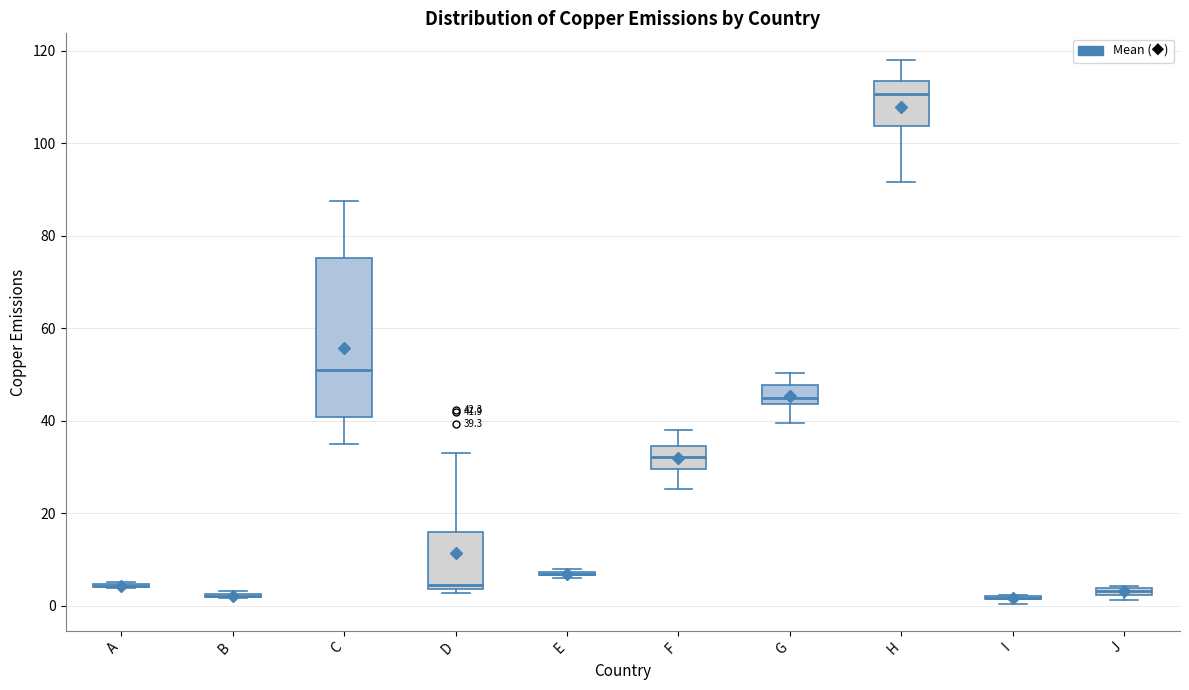

Which box is the tallest, from its lower edge to its upper edge?

C